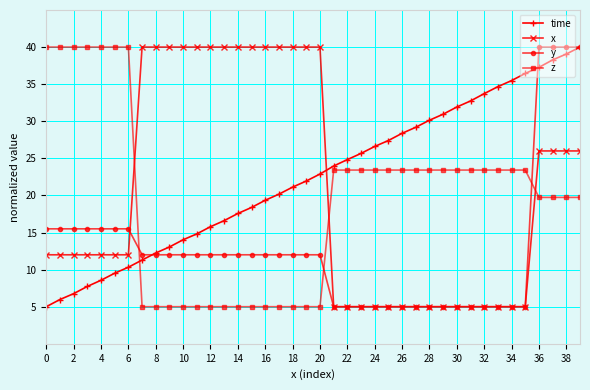

How many intersections are there between time and x?

1